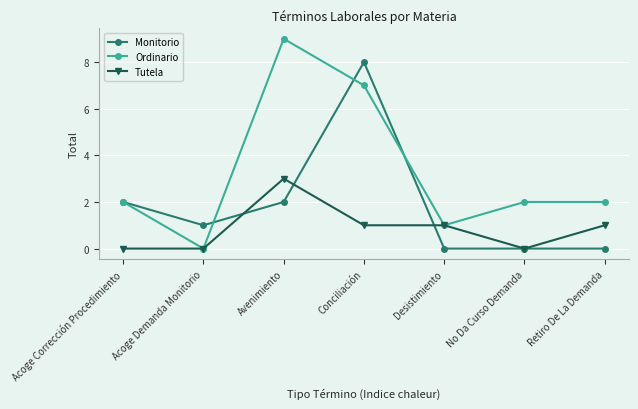

Read the Tutela value at Avenimiento.

3